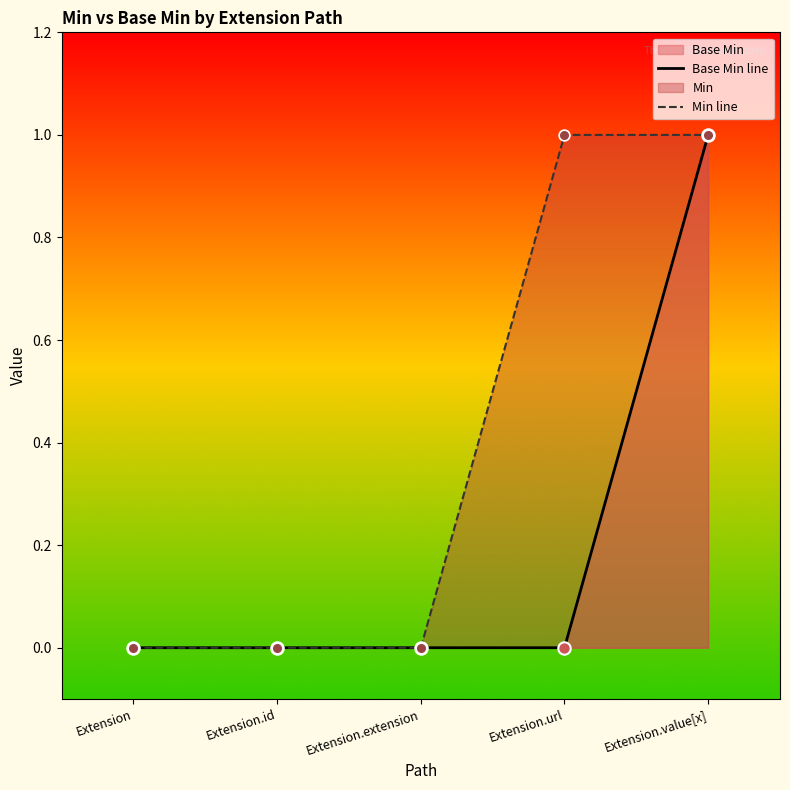

Which series has the largest total across all categories?

Min line